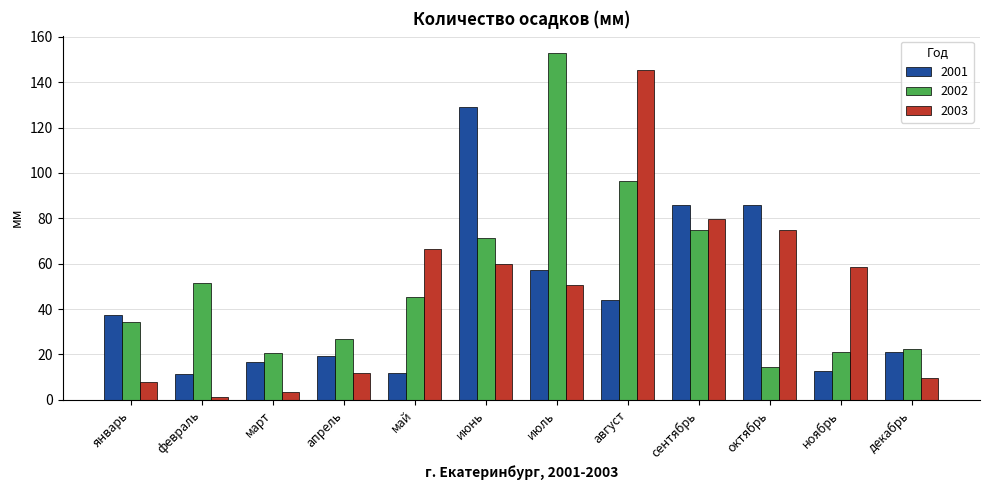

What position from the left is июль?

7